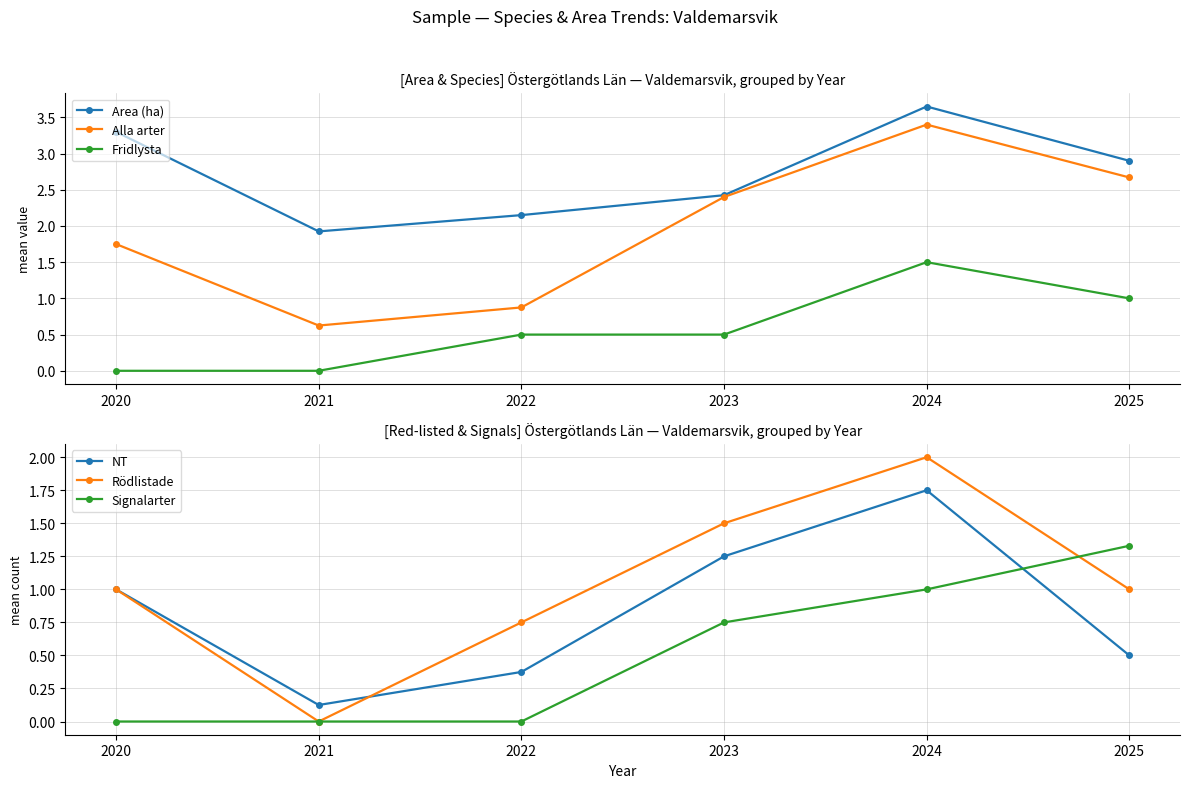

List the series in order of their peak value, lowest first.

Signalarter, Fridlysta, NT, Rödlistade, Alla arter, Area (ha)